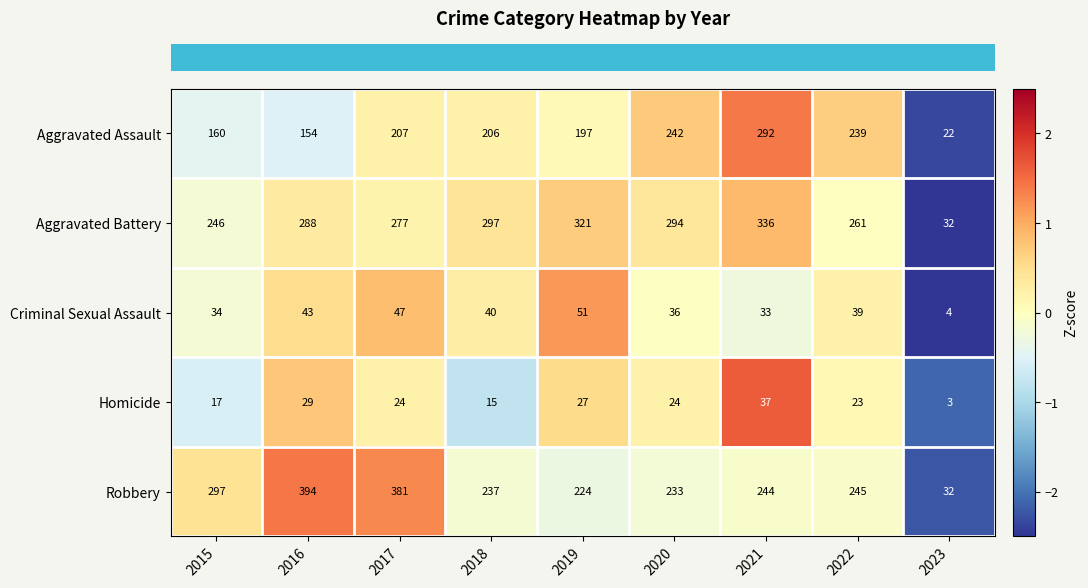

Is it true that Robbery equals 254 at 2017?

False